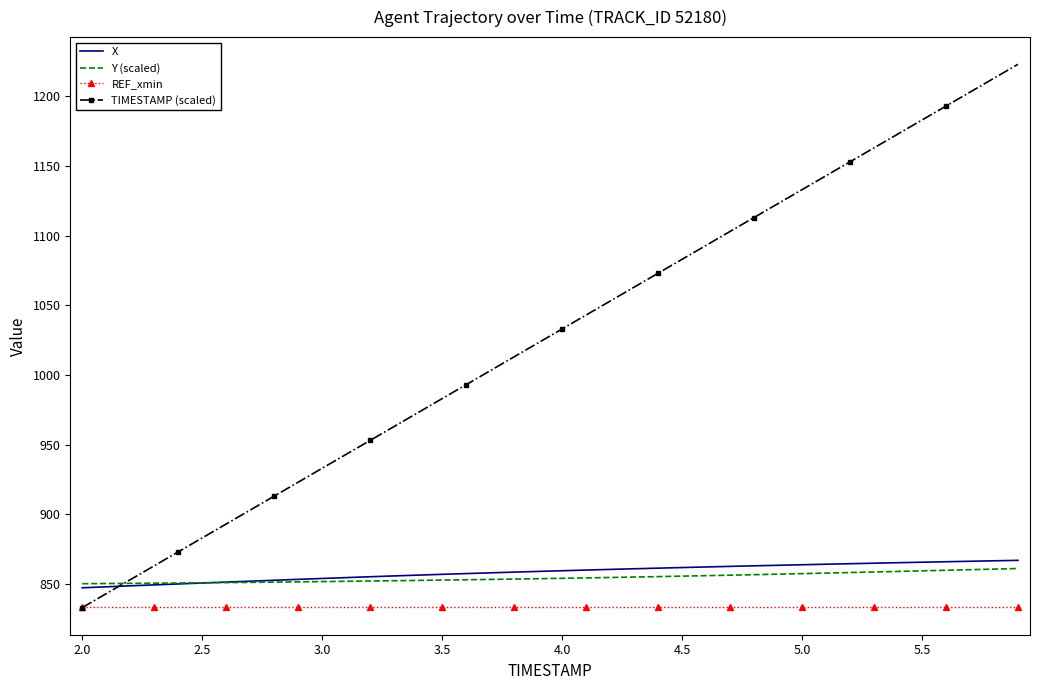

Which series has the widest spread of values?

TIMESTAMP (scaled)